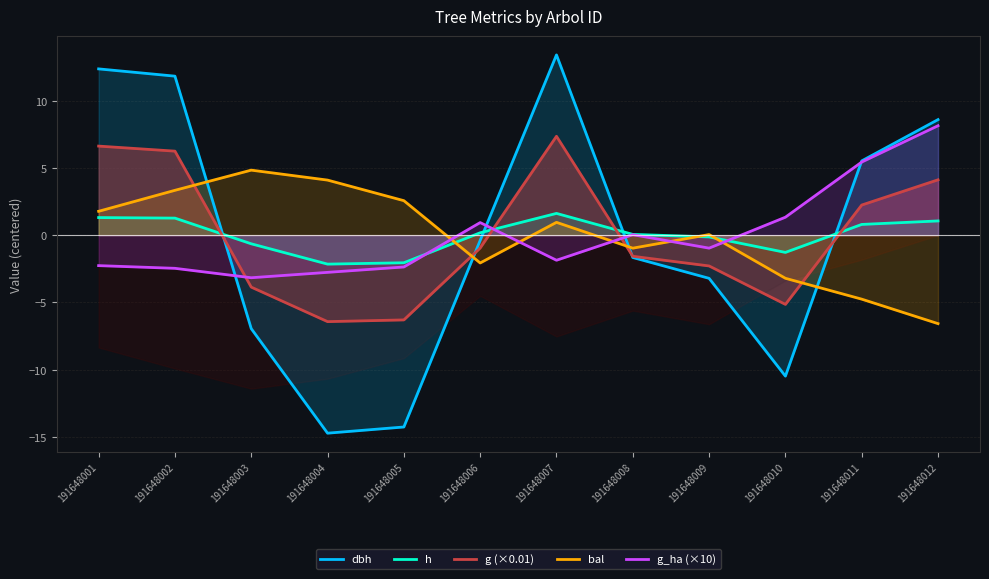

How many series are shown in this chart?

5